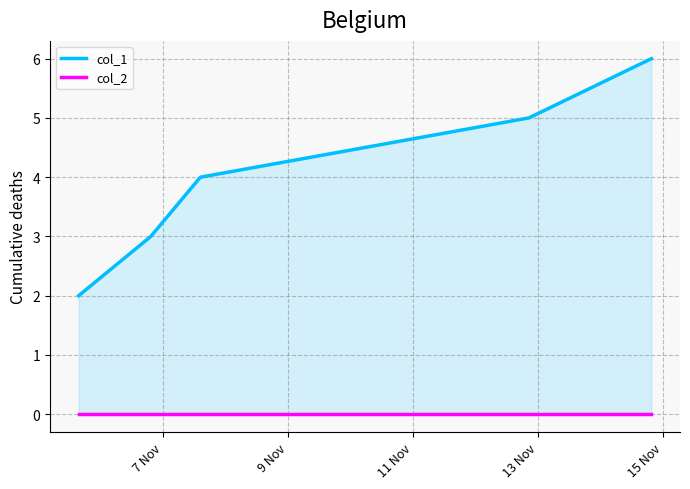

What is the label of the 2nd point from the right?

13 Nov